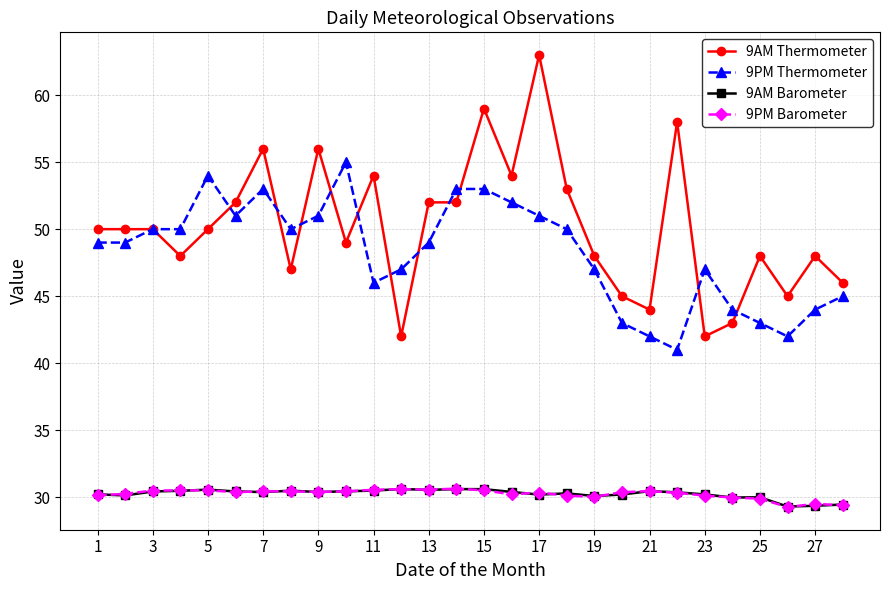

Which series has the widest spread of values?

9AM Thermometer